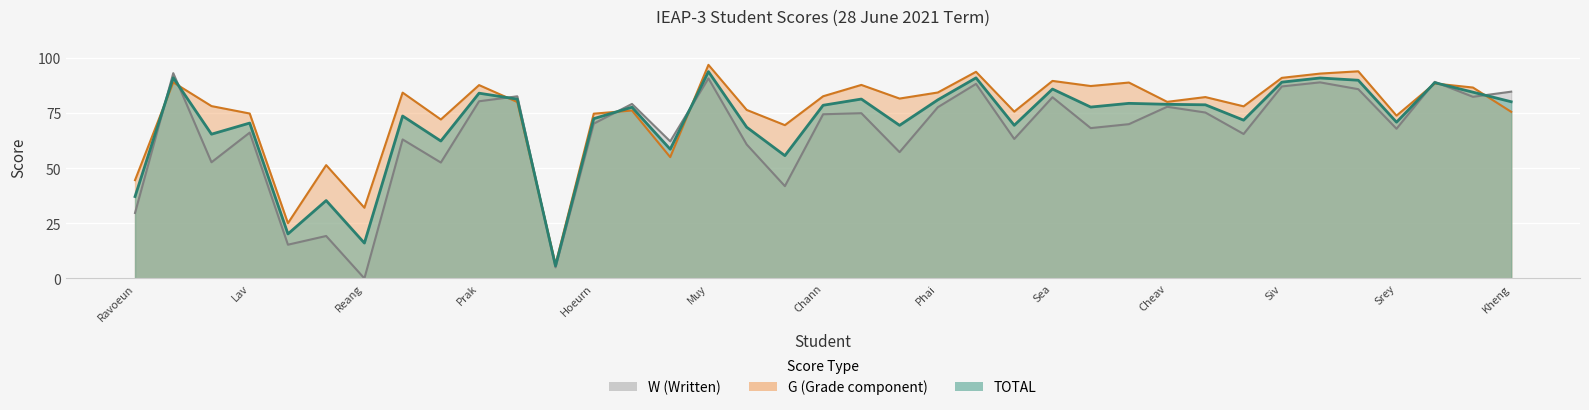

In W, how many points are lower than both neighbors (excluding endpoints)?

13